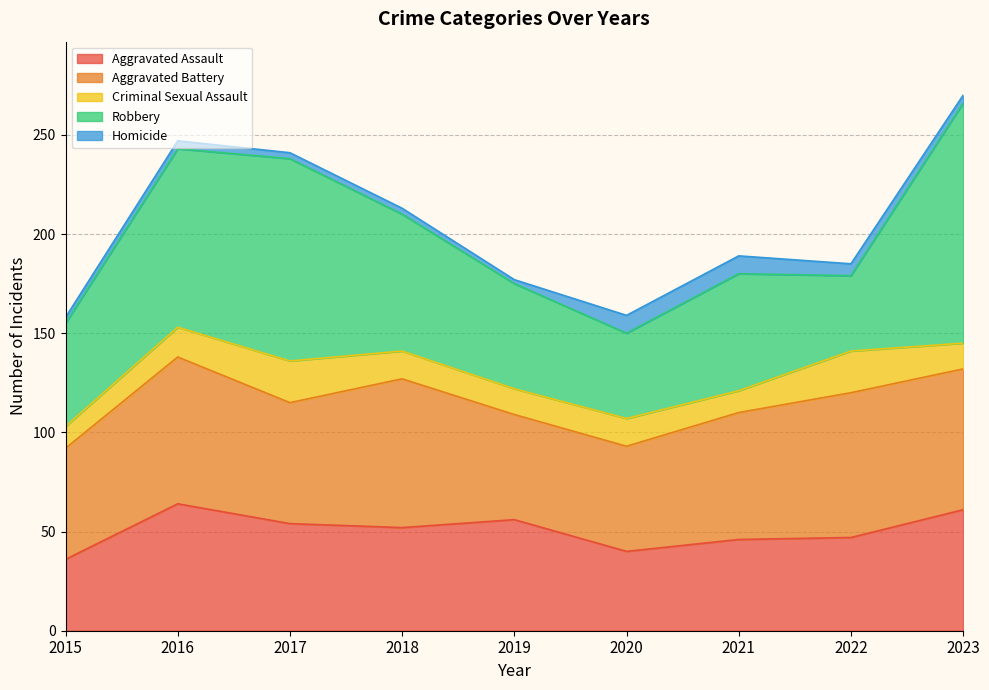

What is the difference between the Robbery values at 2015 and 2016?

38